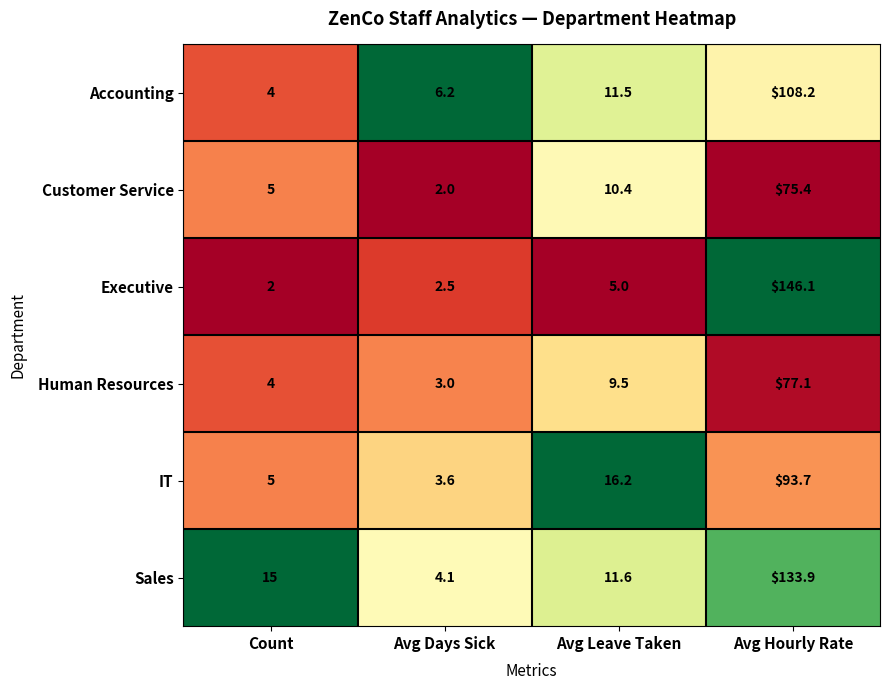

How many data points does each series have?

4